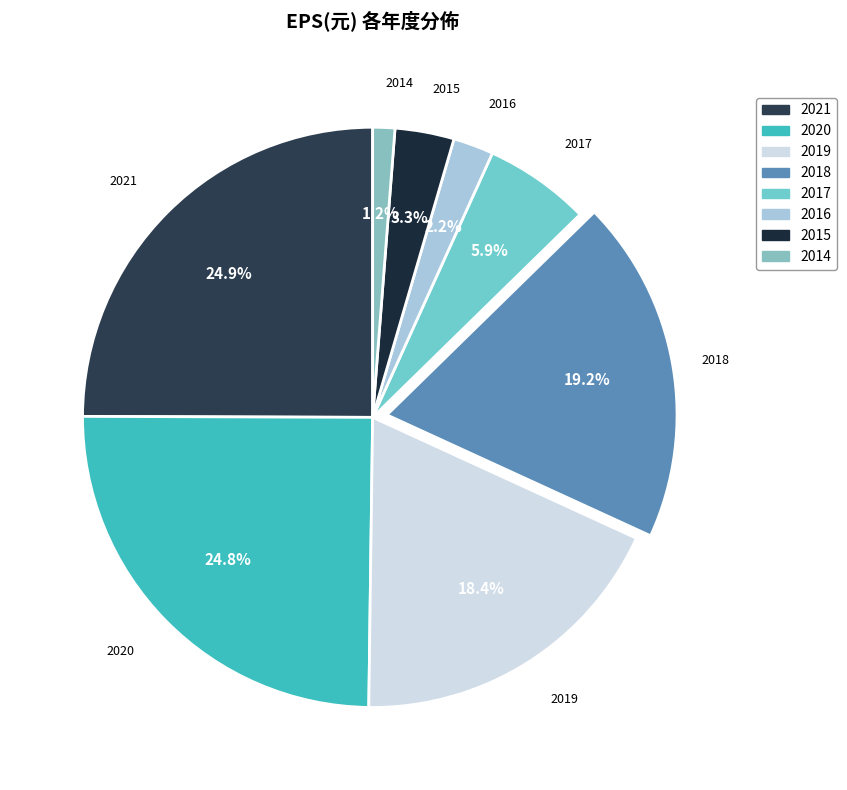

What is the total percentage of 2015 and 2018?

22.5%